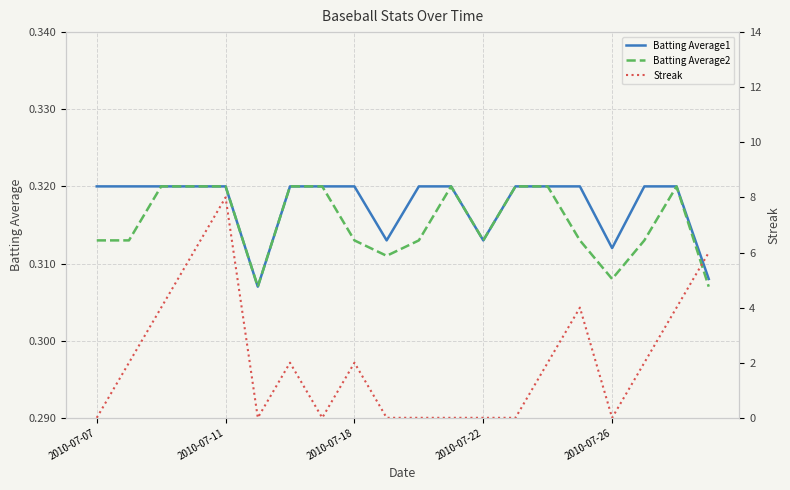

True or false: Batting Average1 and Batting Average2 intersect in this chart.

False